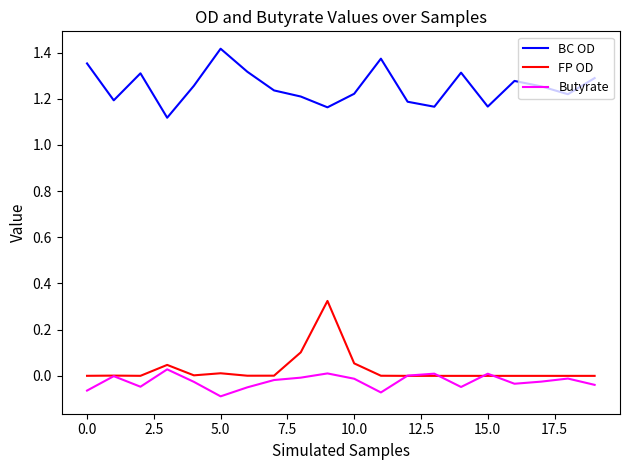

Does the chart display data point markers on the line(s)?

No